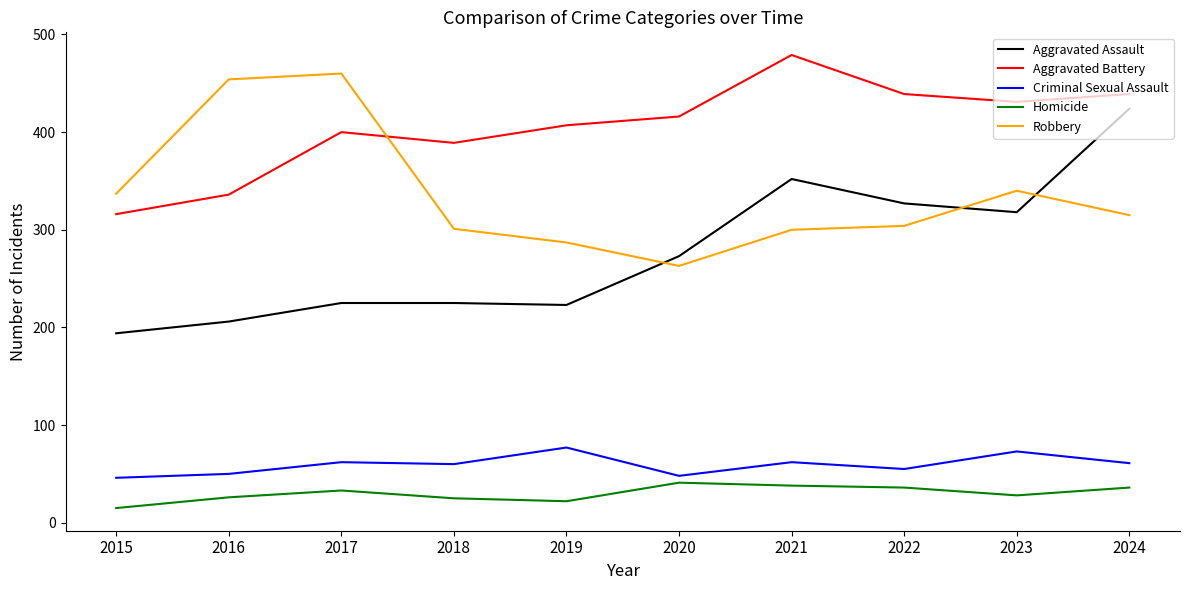

What is the average value of the Aggravated Assault series?

277